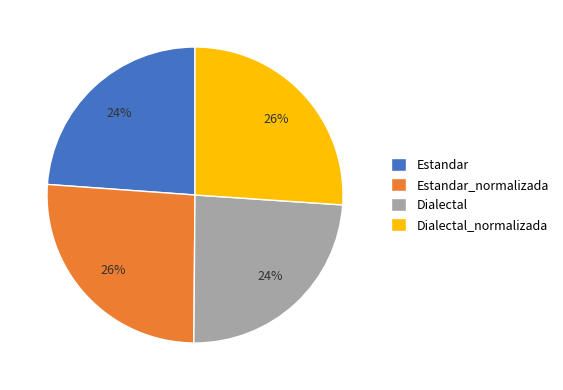

To the nearest percent, what is the average slice percentage?

25%